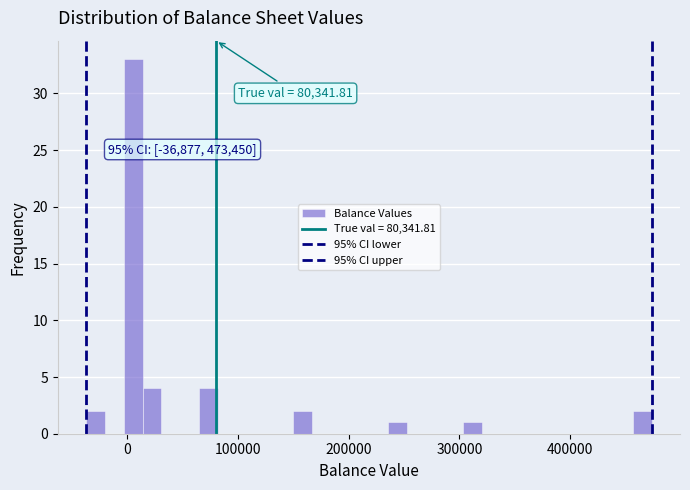

Read against the x-axis, roughly where is the centre of the tallest bar?

10000